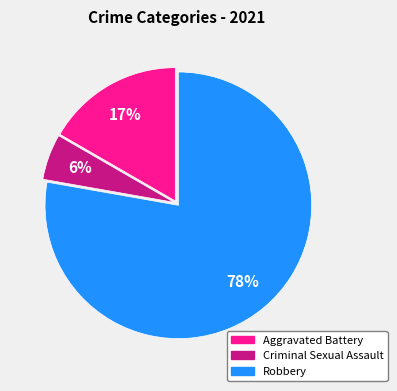

To the nearest percent, what is the average slice percentage?

33%